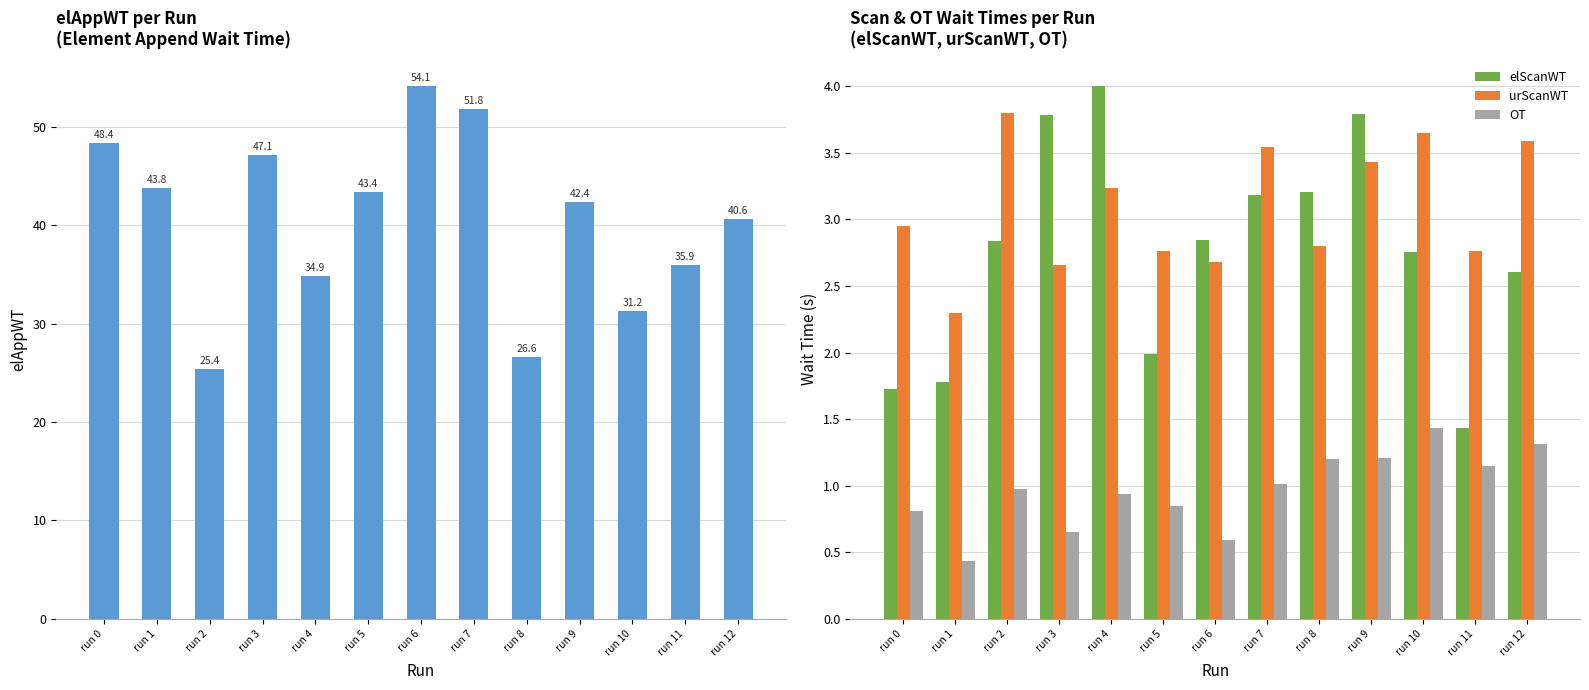

What is the smallest value displayed?

0.4